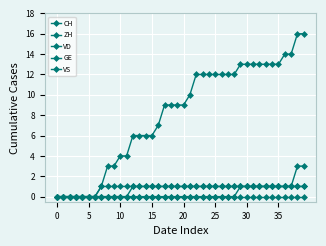

Count the number of data series in this chart.

5